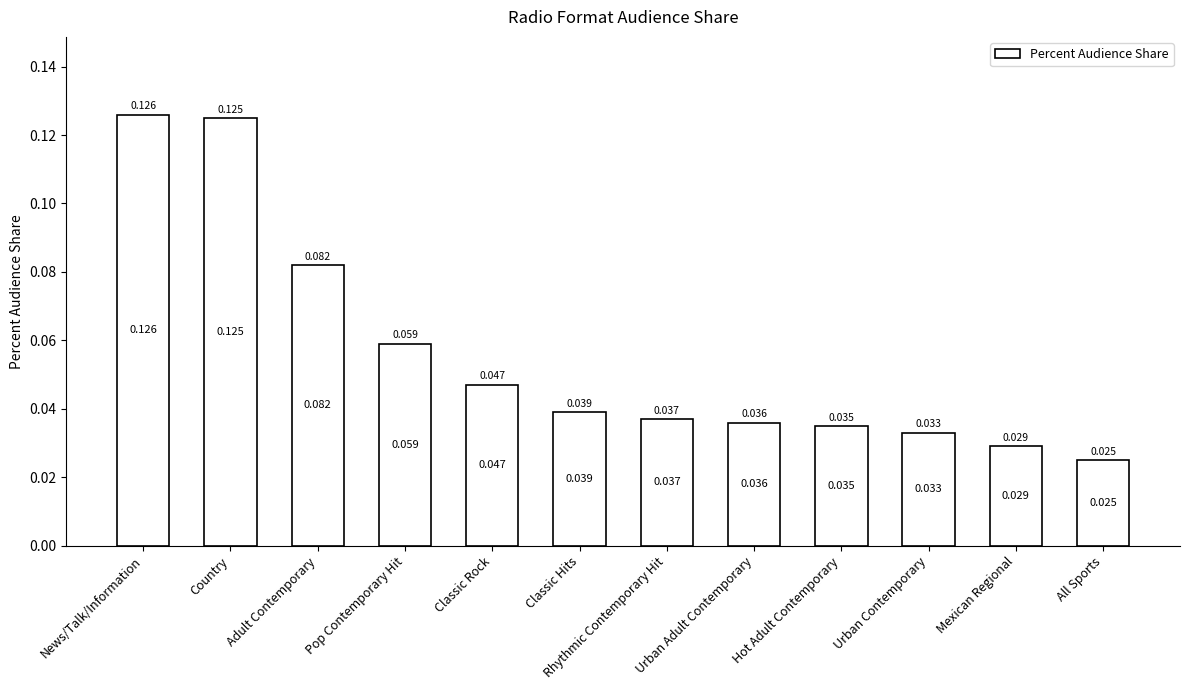

Which has a higher value, Adult Contemporary or All Sports?

Adult Contemporary